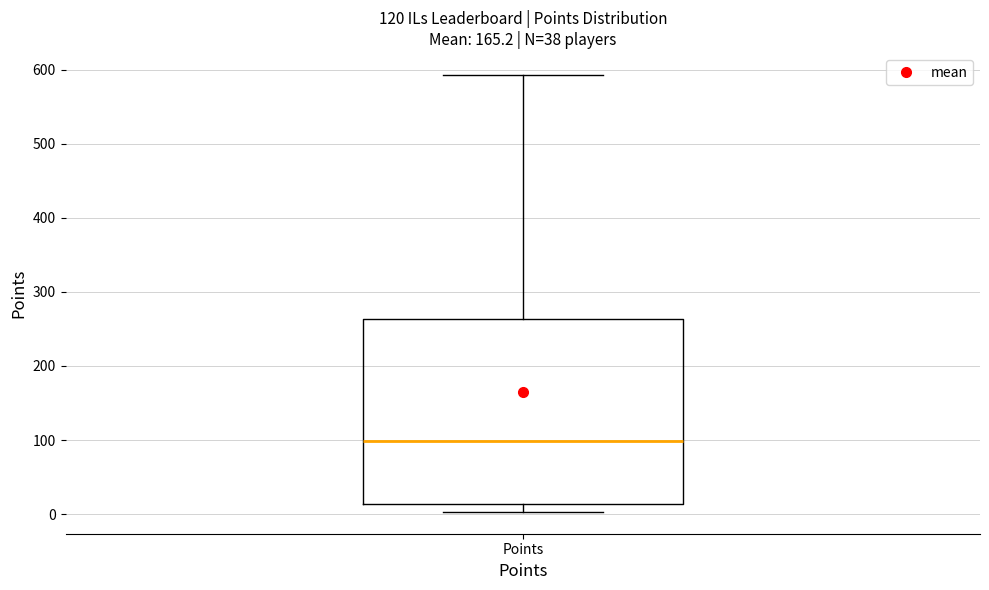

Read this box plot against the y-axis: the position of the median line, the range covered by the box, and the ends of both whiskers. The values are not printed on the chart, so give them approximately, as read against the axis.

median 100, box 10 to 260, whiskers 0 to 590